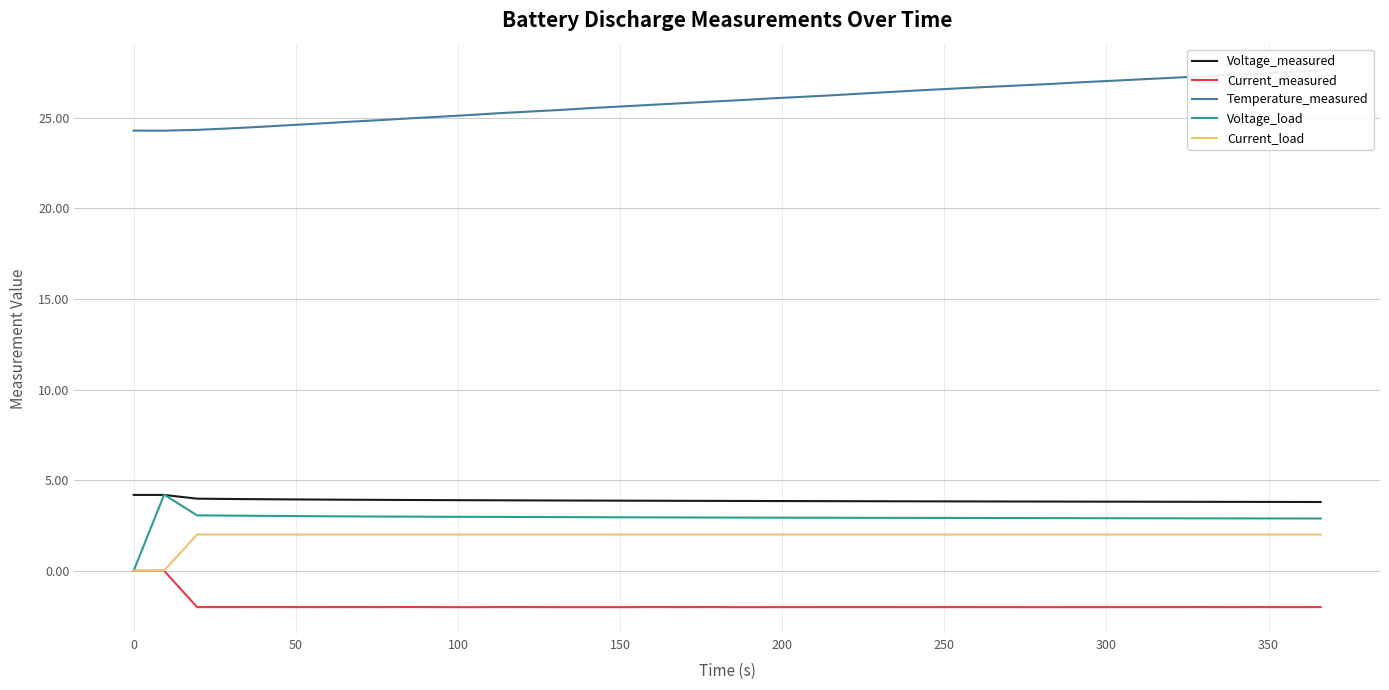

What is the difference between the maximum and second lowest values in the Voltage_measured series?

0.4